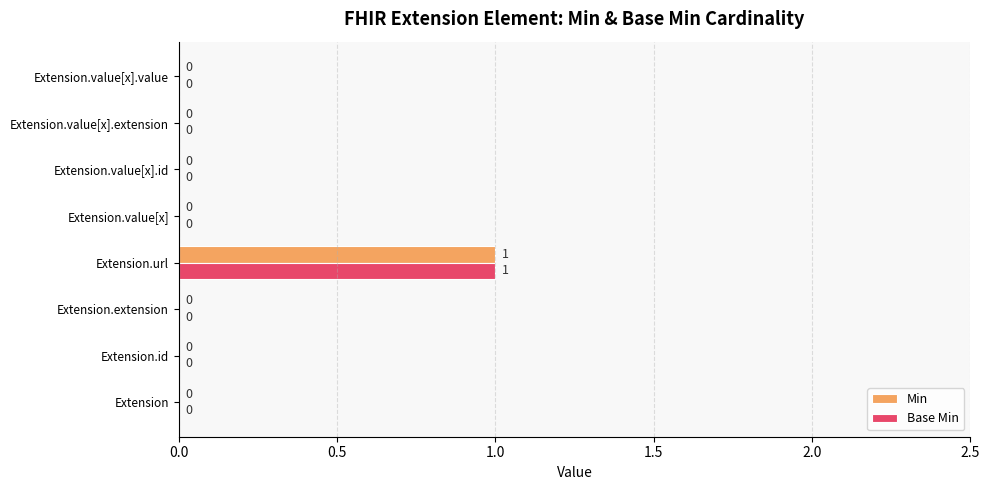

Which category has the highest value in the Min series?

Extension.url